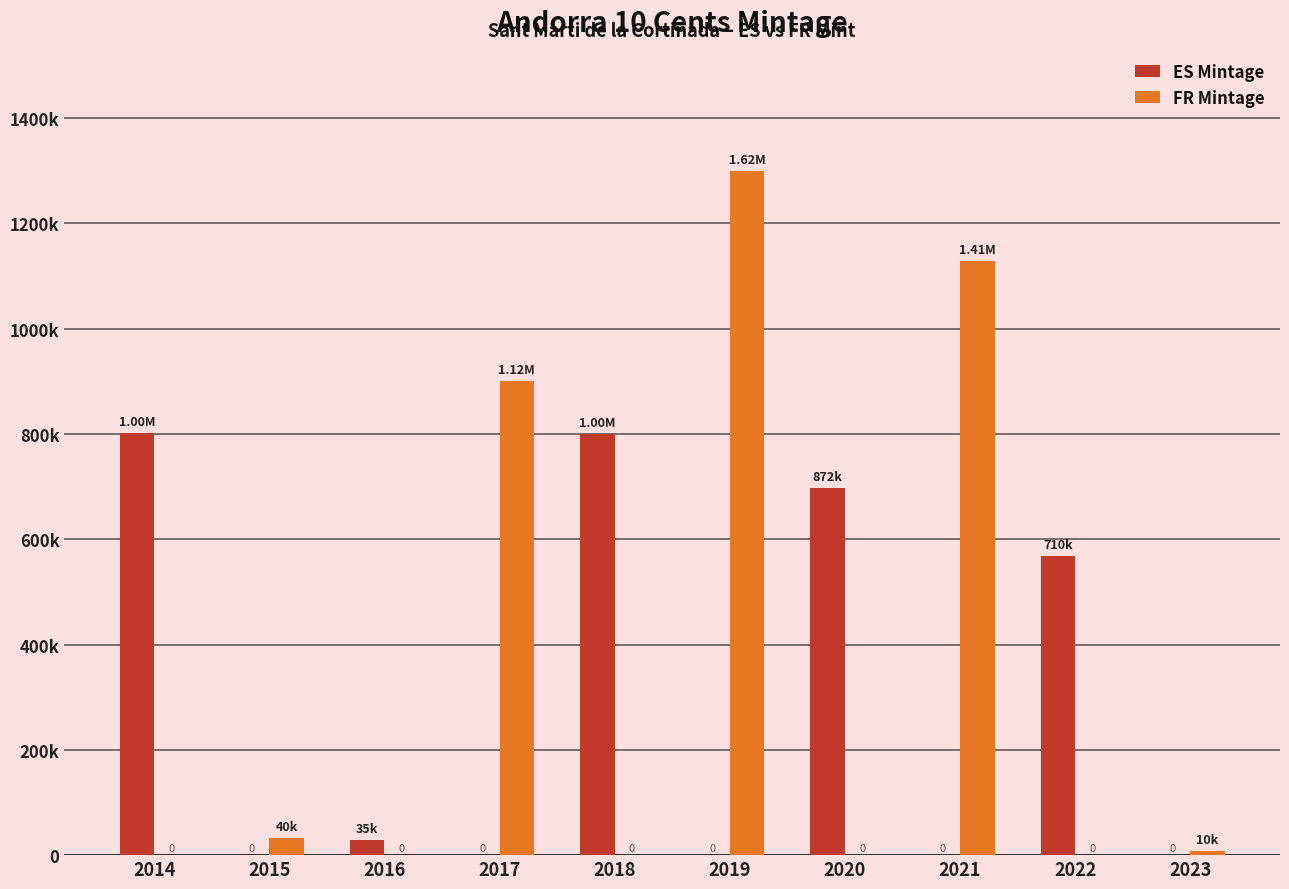

Are the bars horizontal?

No